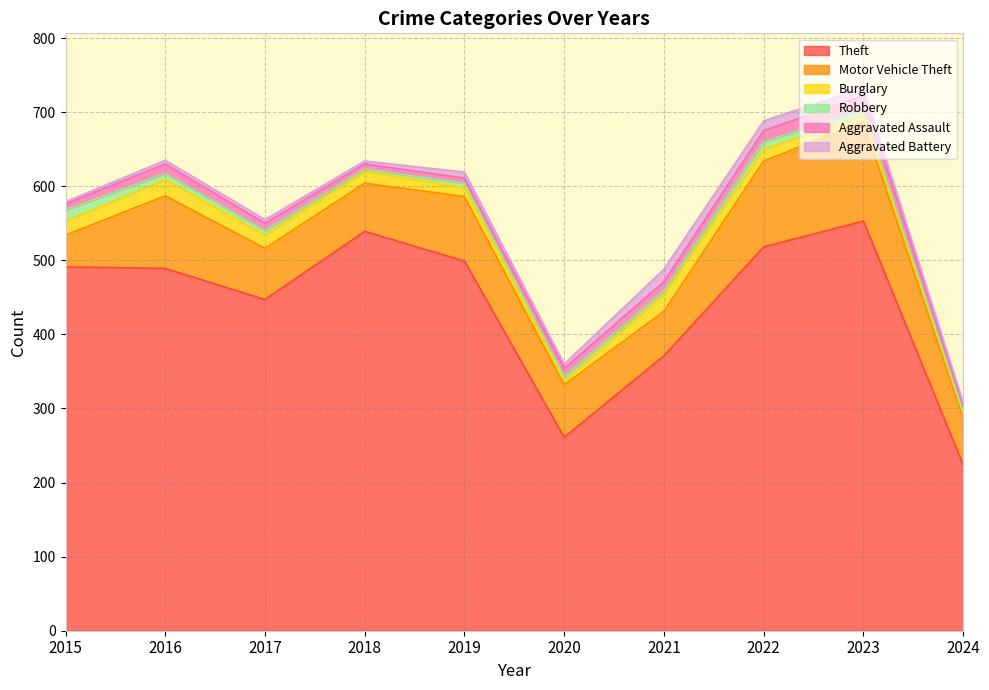

Reading right to left, what are all the values shown in this chart?

Theft: 224	553	518	371	261	499	539	447	489	491
Motor Vehicle Theft: 64	134	116	60	71	87	65	69	98	43
Burglary: 5	9	16	23	5	12	16	18	22	19
Robbery: 3	7	10	5	6	6	3	6	8	15
Aggravated Assault: 8	19	15	12	11	7	7	10	13	8
Aggravated Battery: 4	11	13	17	6	8	4	5	5	3